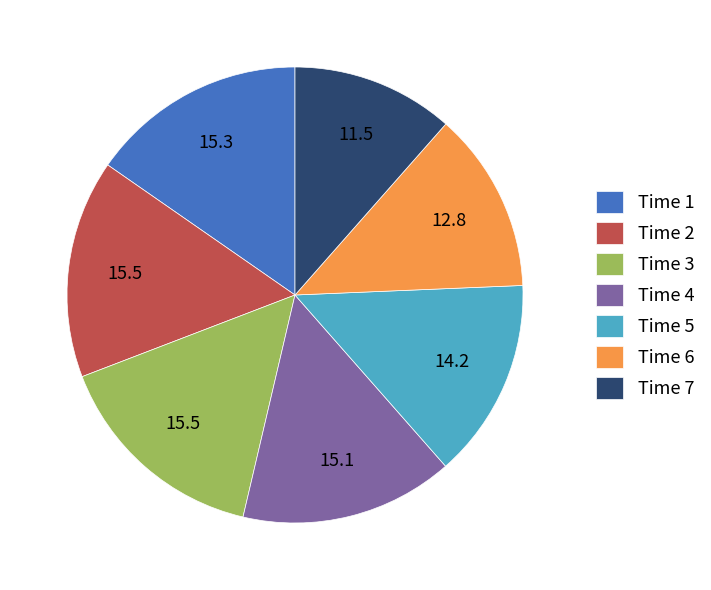

Approximately how many times larger is the value at Time 4 compared to Time 1?

1.0